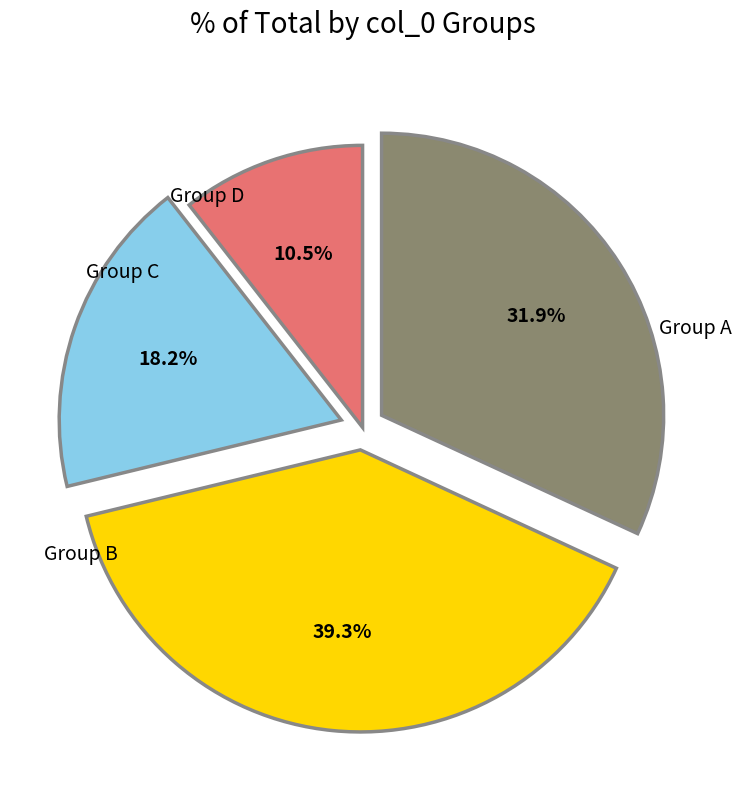

Is there a majority slice in this chart?

No